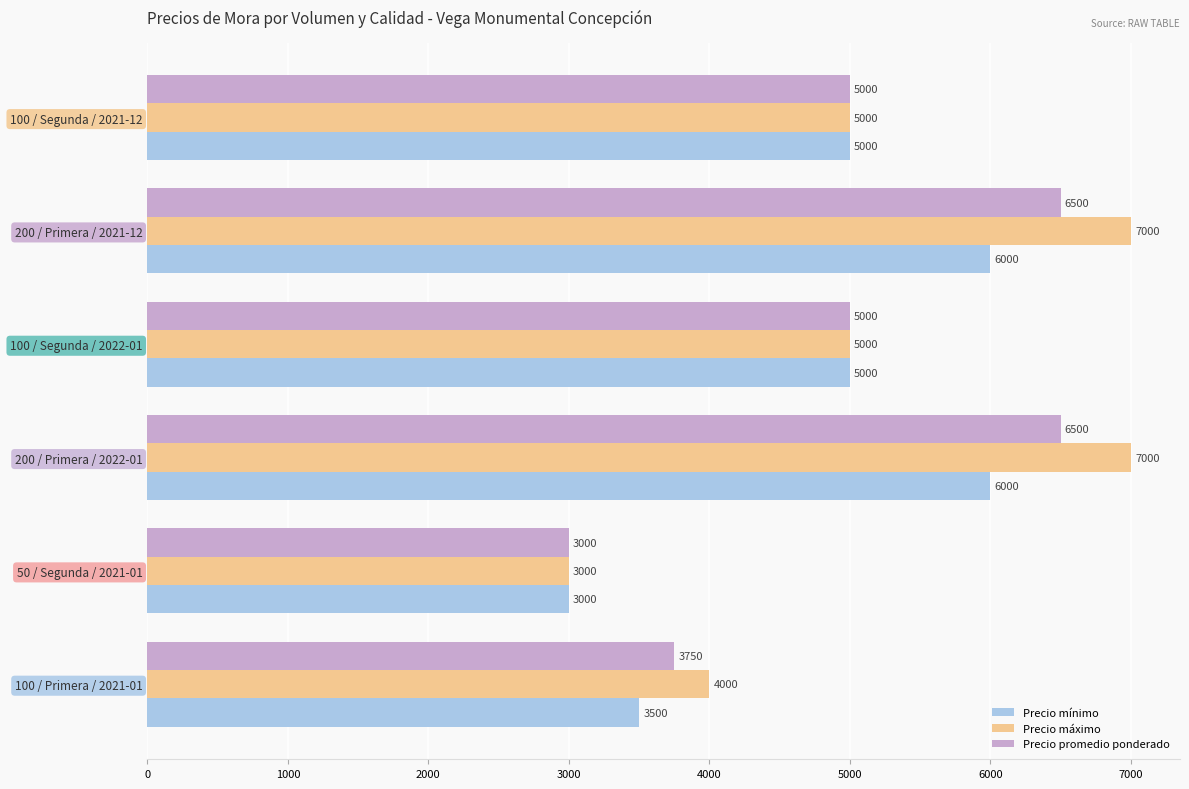

What is the difference between the Precio promedio ponderado values at 100 / Primera / 2021-01 and 100 / Segunda / 2021-12?

1250